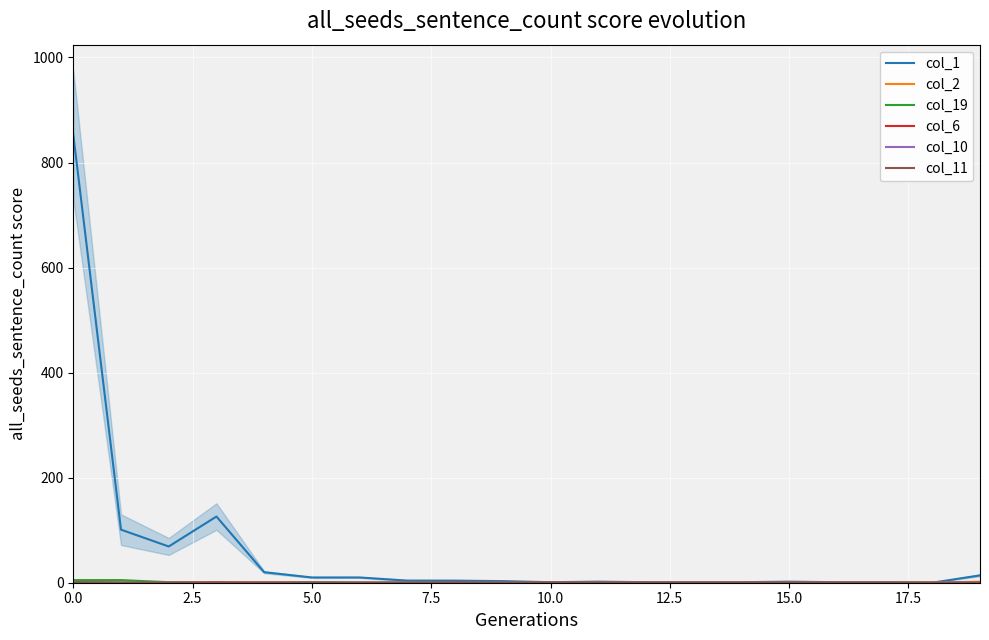

Which series has the largest range (max minus min)?

col_1